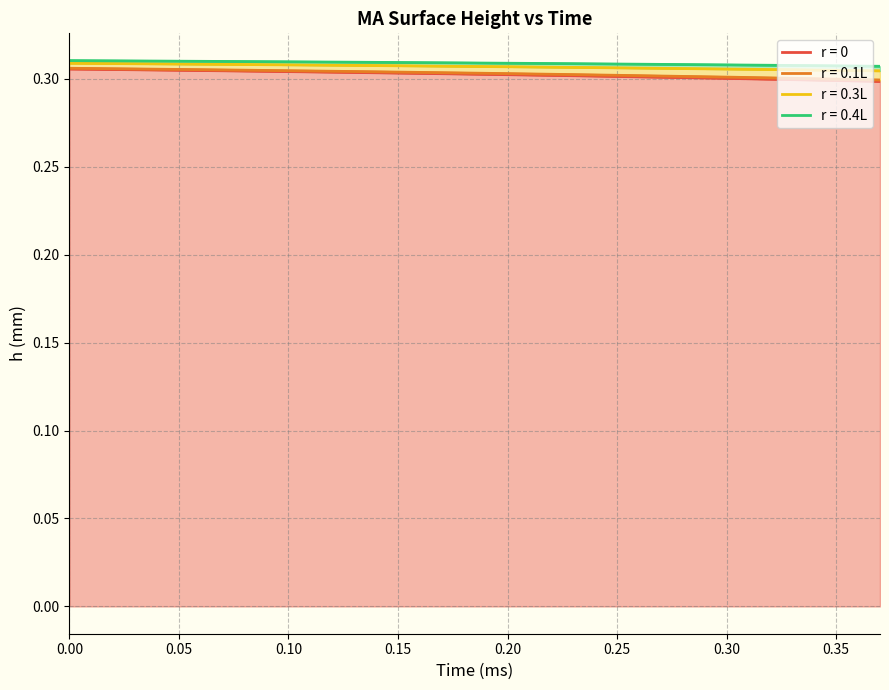

Is the value of r = 0 at 0.11 greater than the value of r = 0.4L at 0.24?

No